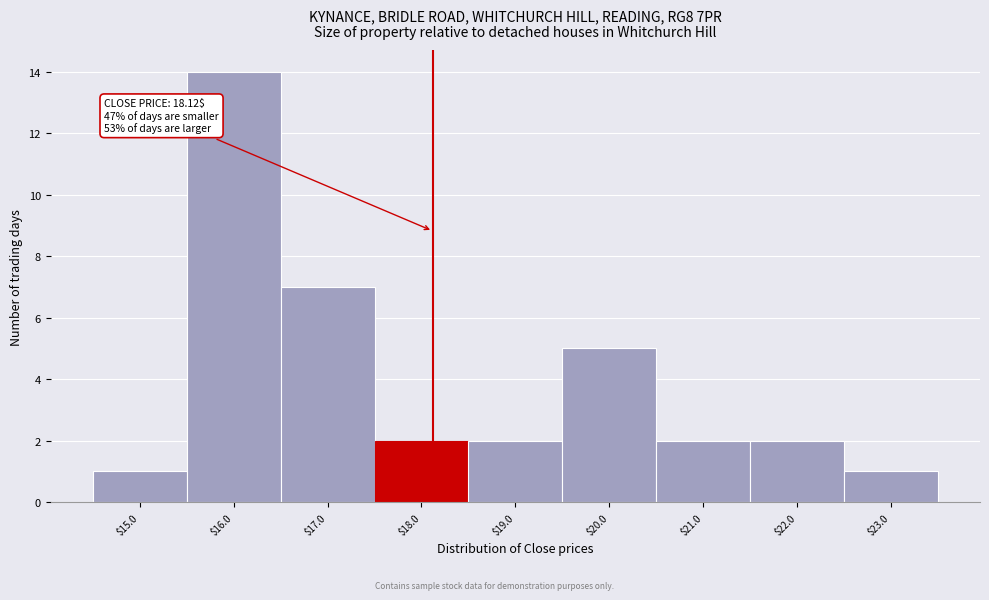

Over which range of the x-axis is the bar tallest?

15.5 to 16.5